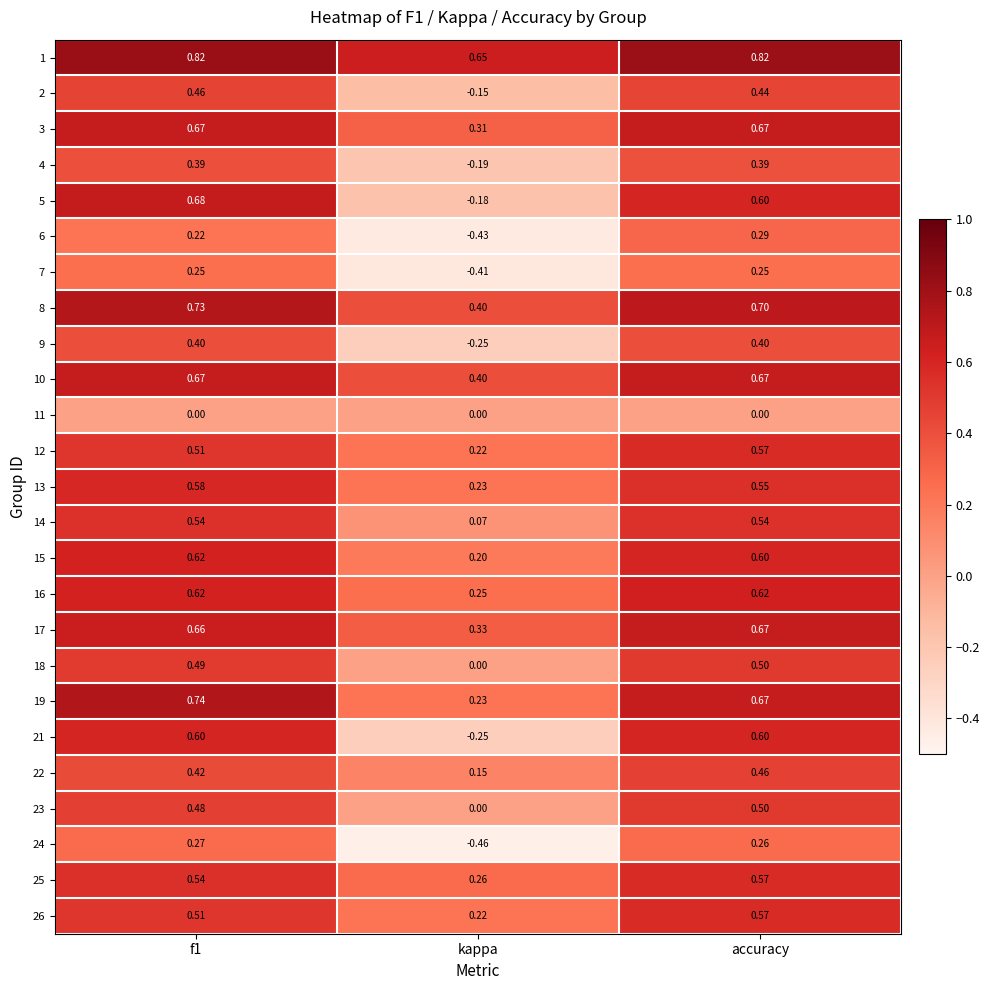

Where is 9 nearest to the value 0?

kappa